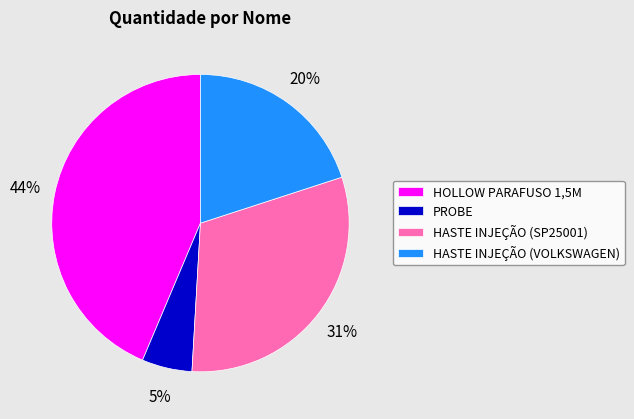

Which category has the biggest portion of the pie?

HOLLOW PARAFUSO 1,5M